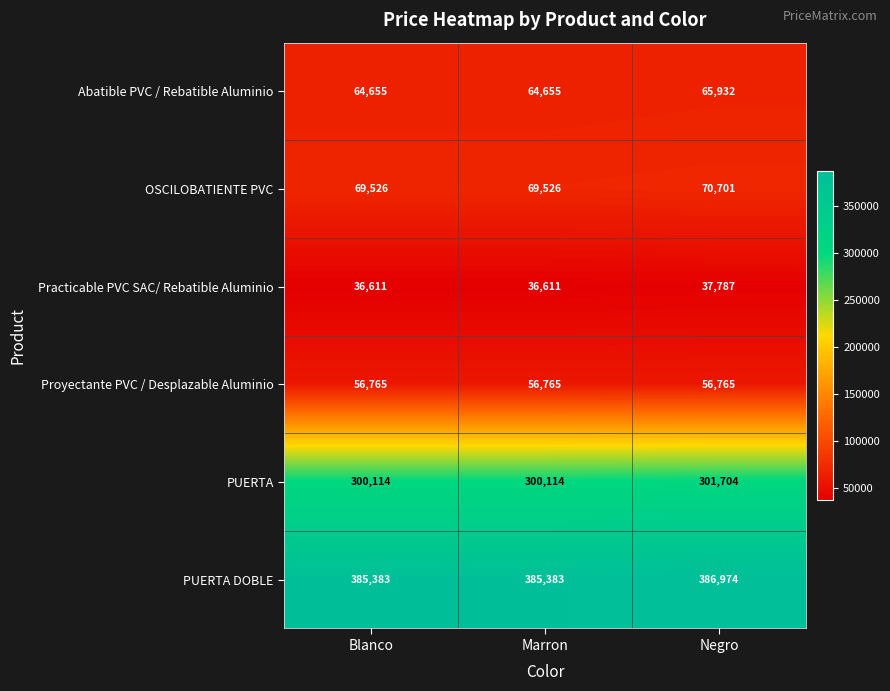

At which label does Practicable PVC SAC/ Rebatible Aluminio reach its peak?

Negro